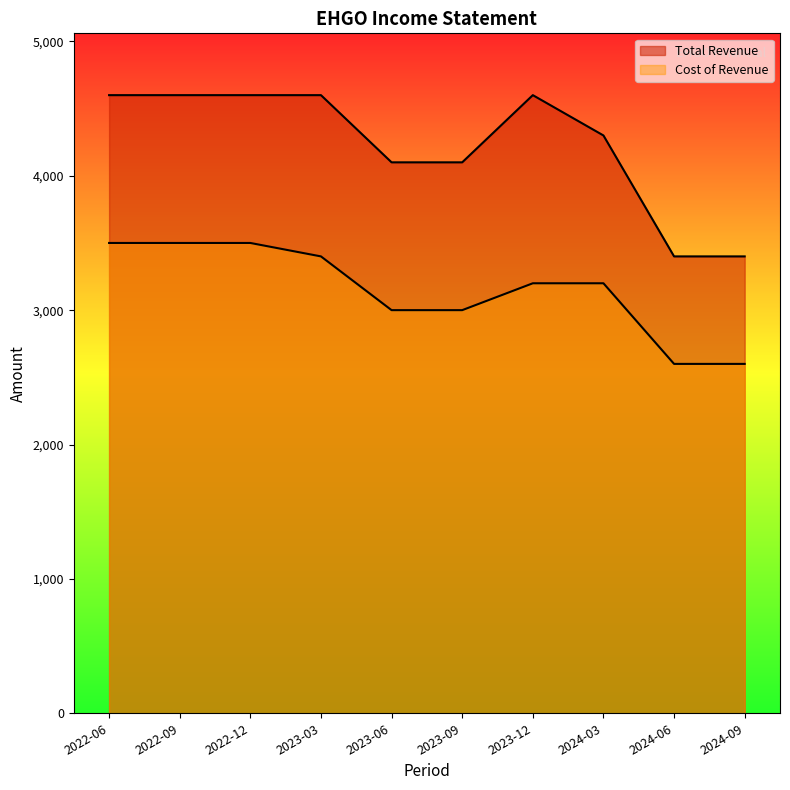

True or false: Total Revenue and Cost of Revenue cross at least once.

False